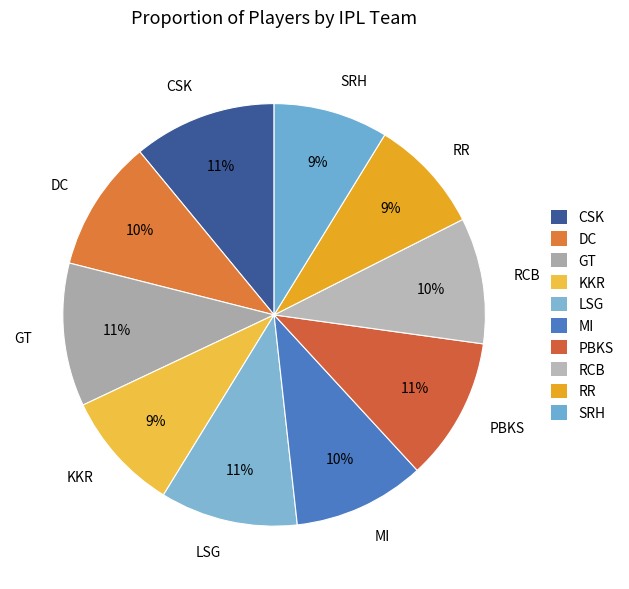

What is the ratio of the value at SRH to the value at MI?

0.9